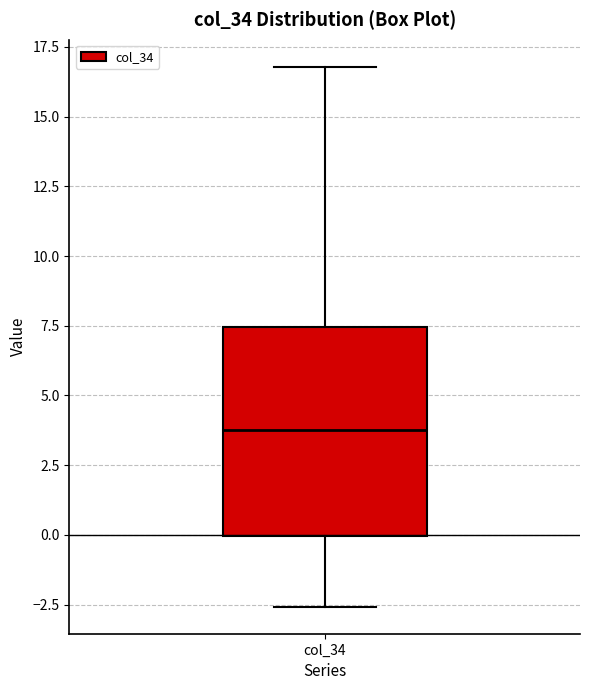

Where does the lower whisker of the box for col_34 end on the y-axis? The values are not printed on the chart, so give them approximately, as read against the axis.

-2.5